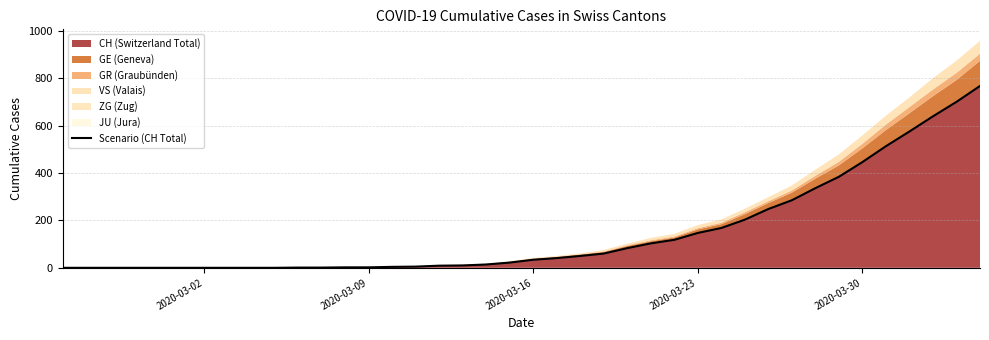

True or false: the data has more than 2 interior local peaks.

False